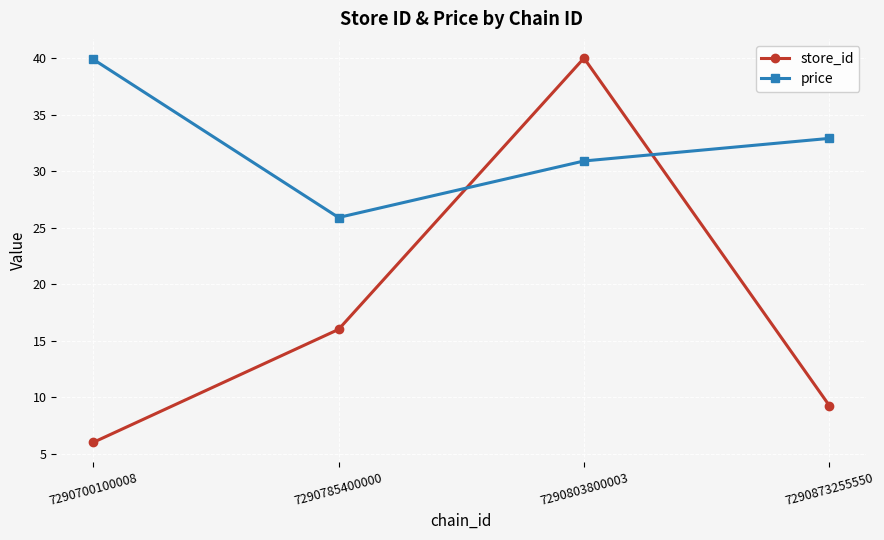

Is the value of store_id at 7290803800003 greater than the value of price at 7290803800003?

Yes